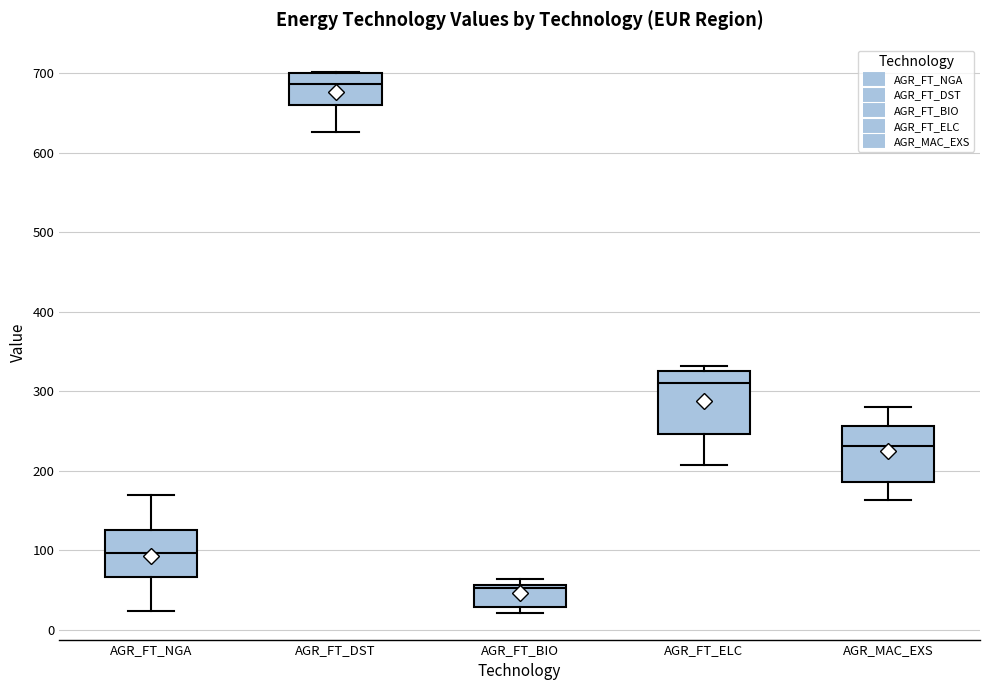

Where is the upper edge of the box for AGR_FT_ELC on the y-axis? The values are not printed on the chart, so give them approximately, as read against the axis.

330